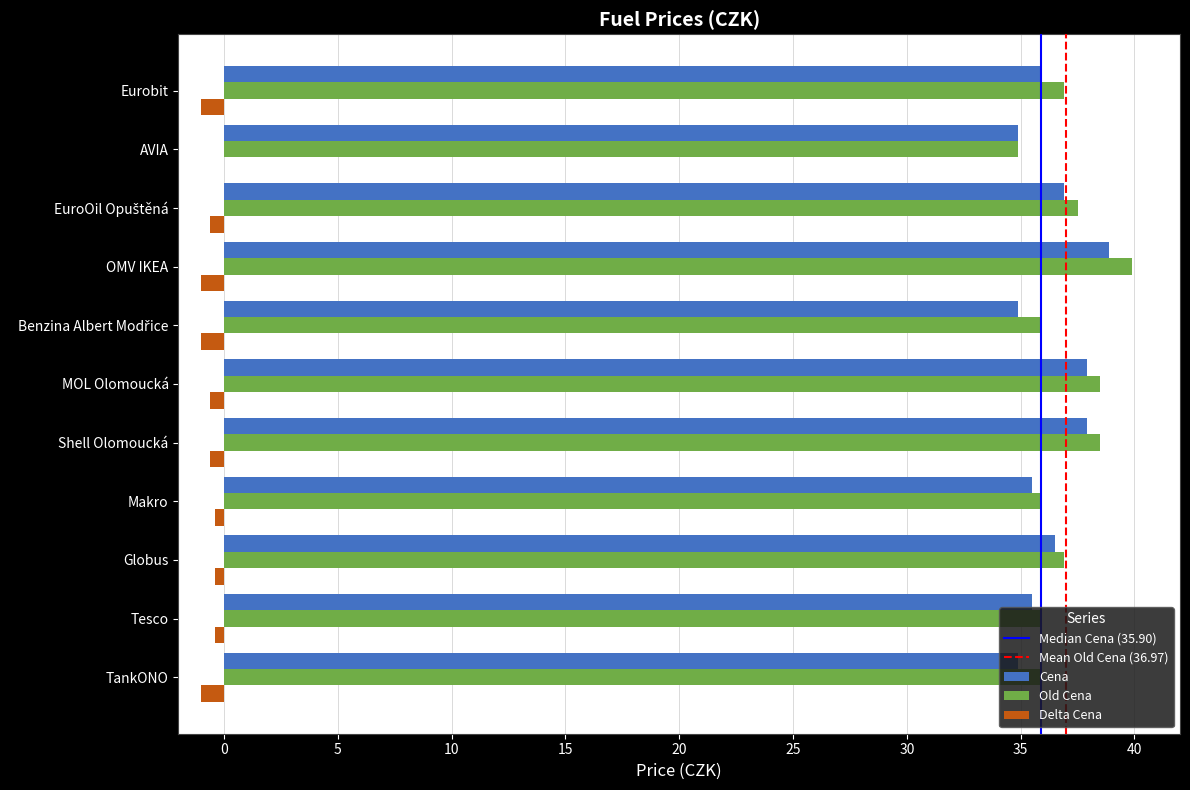

Is the value of Delta Cena at OMV IKEA greater than the value of Cena at OMV IKEA?

No